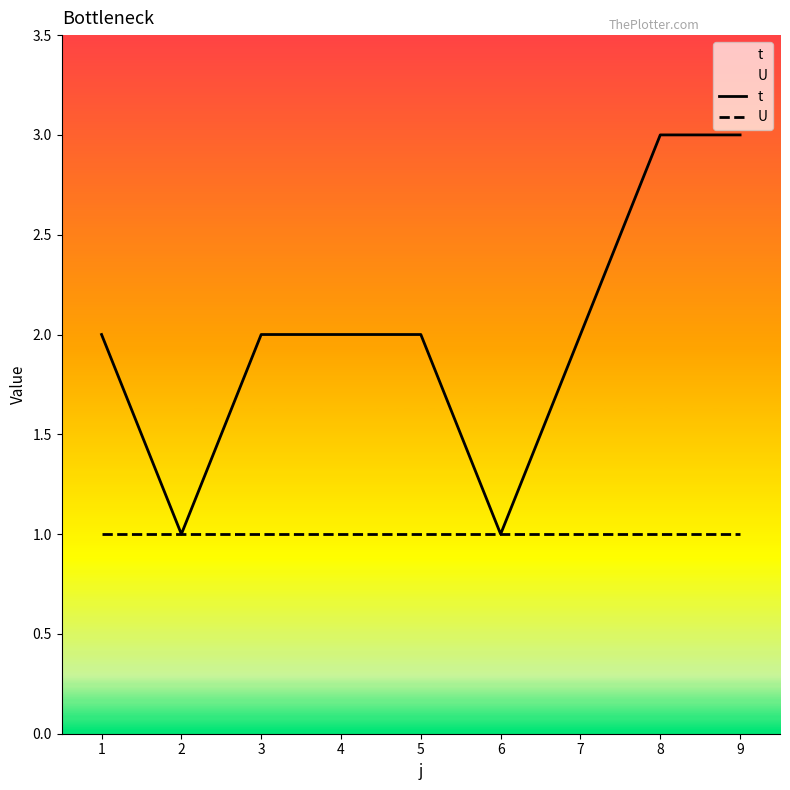

Reading right to left, what are all the values shown in this chart?

t: 9=3	8=3	7=2	6=1	5=2	4=2	3=2	2=1	1=2
U: 9=1	8=1	7=1	6=1	5=1	4=1	3=1	2=1	1=1